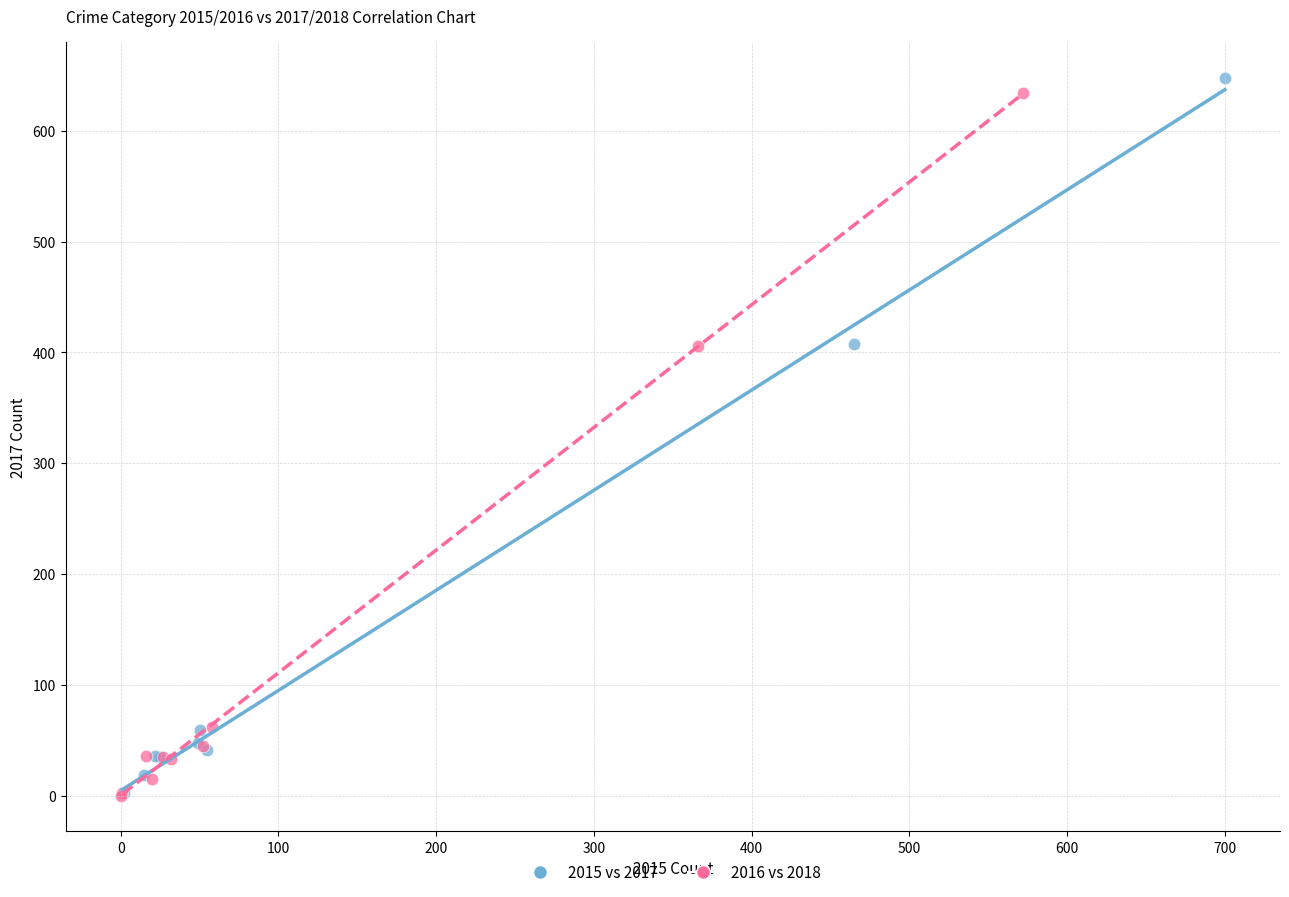

Which series contains the highest Y value?

2015 vs 2017